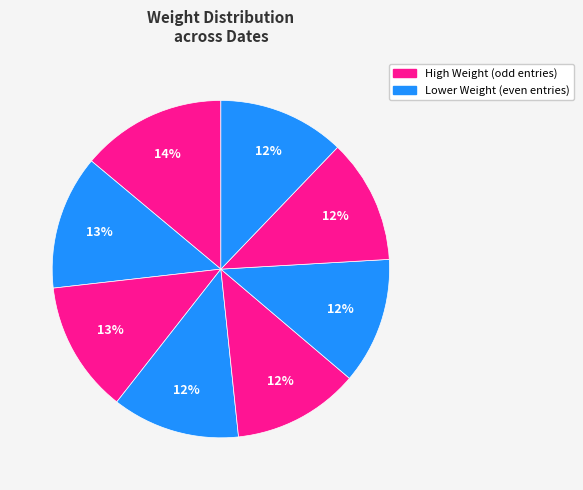

How many segments does this pie chart have?

8